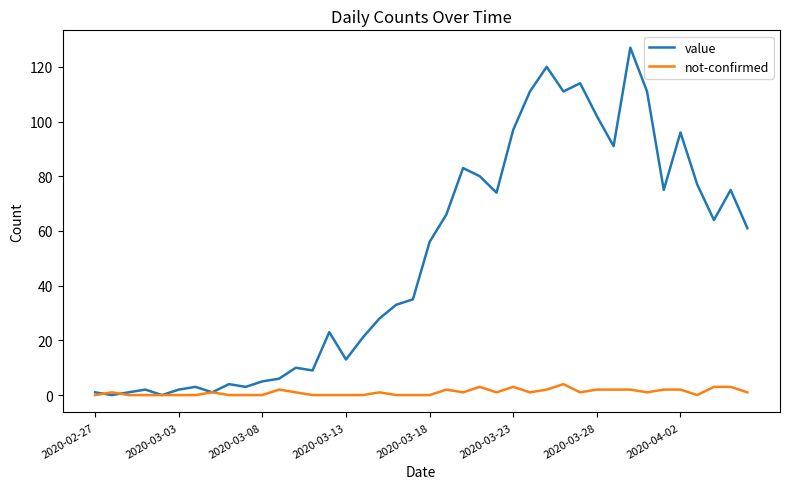

What are all the series names shown in the legend?

value, not-confirmed